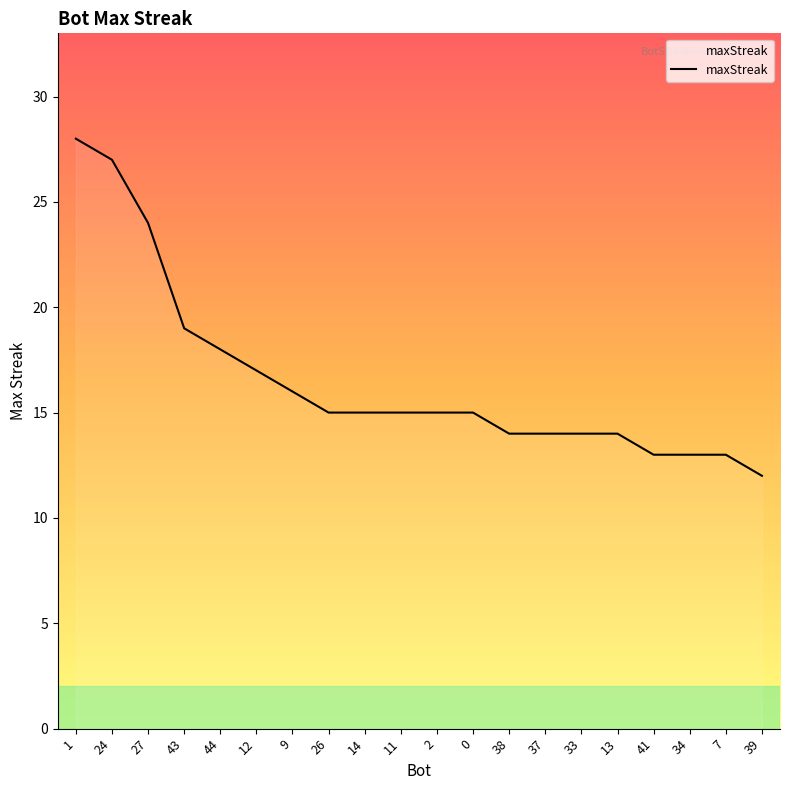

What position from the right is 39?

1